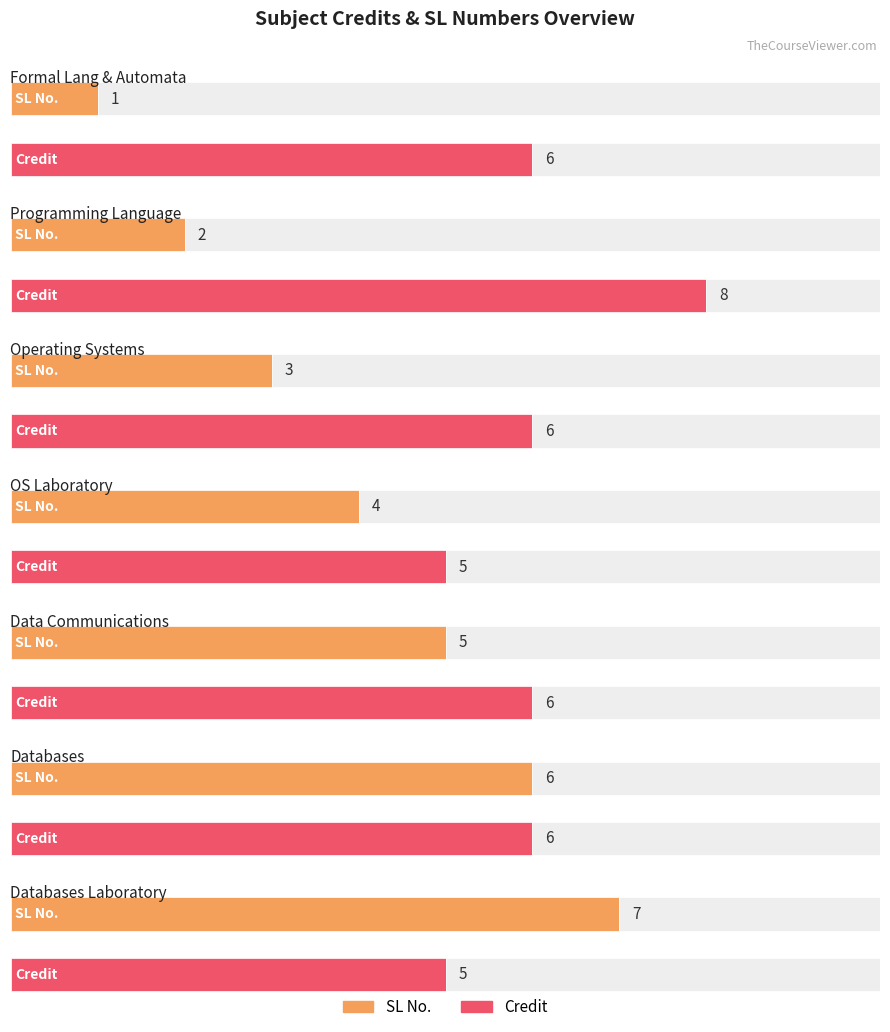

How many series are shown in this chart?

2